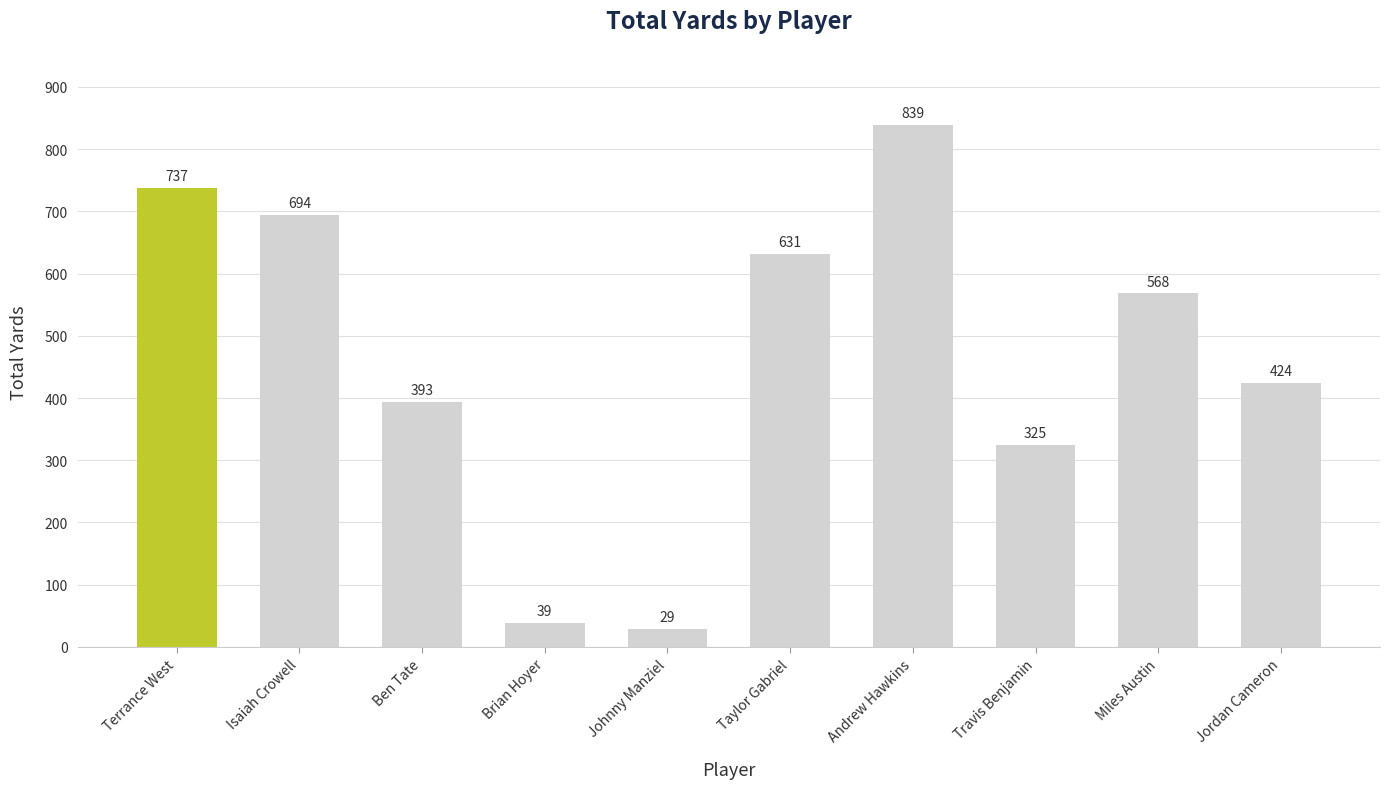

What is the approximate value at Jordan Cameron?

424